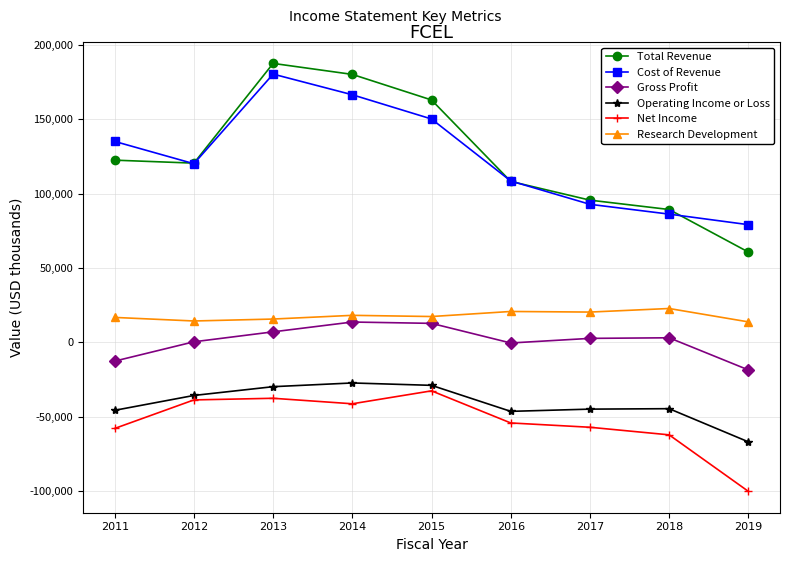

The value of Operating Income or Loss at 2017 is -44900. True or false?

True